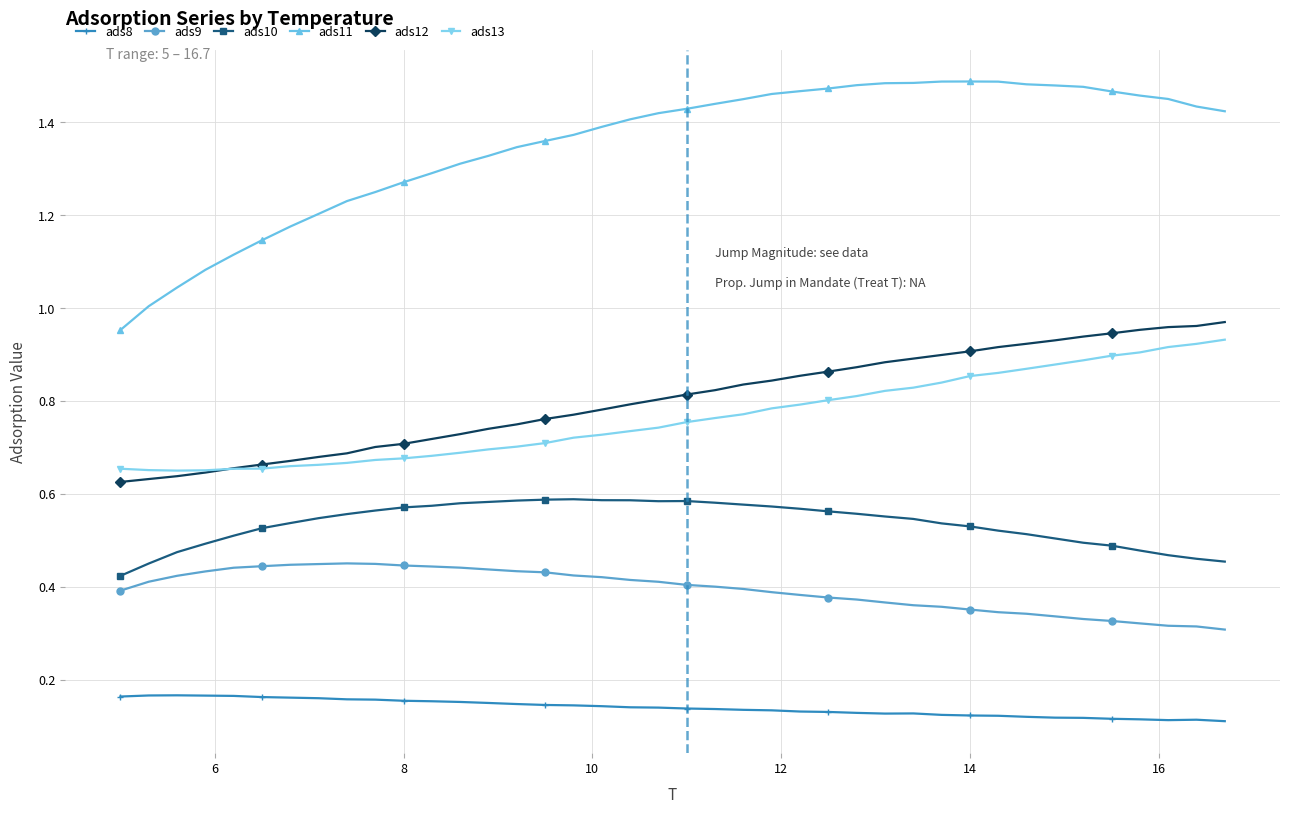

True or false: ads8 and ads11 cross at least once.

False